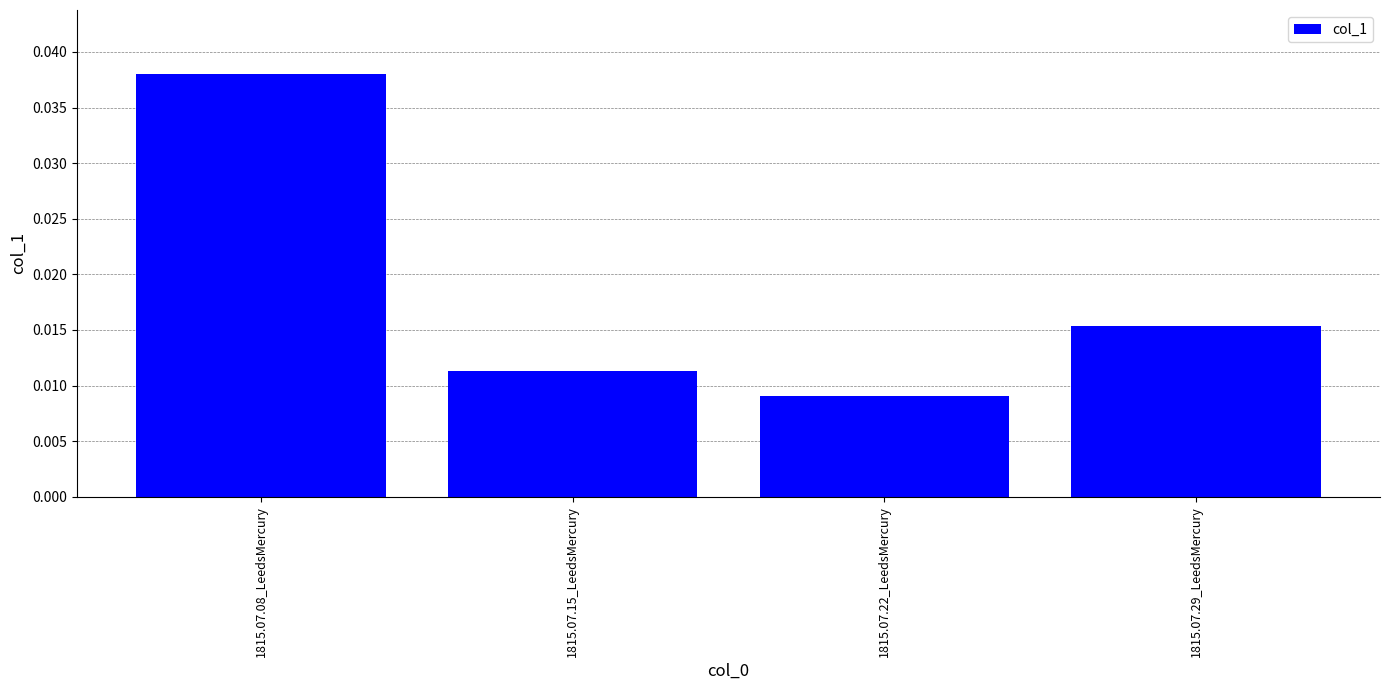

What is the sum of all values?

0.1